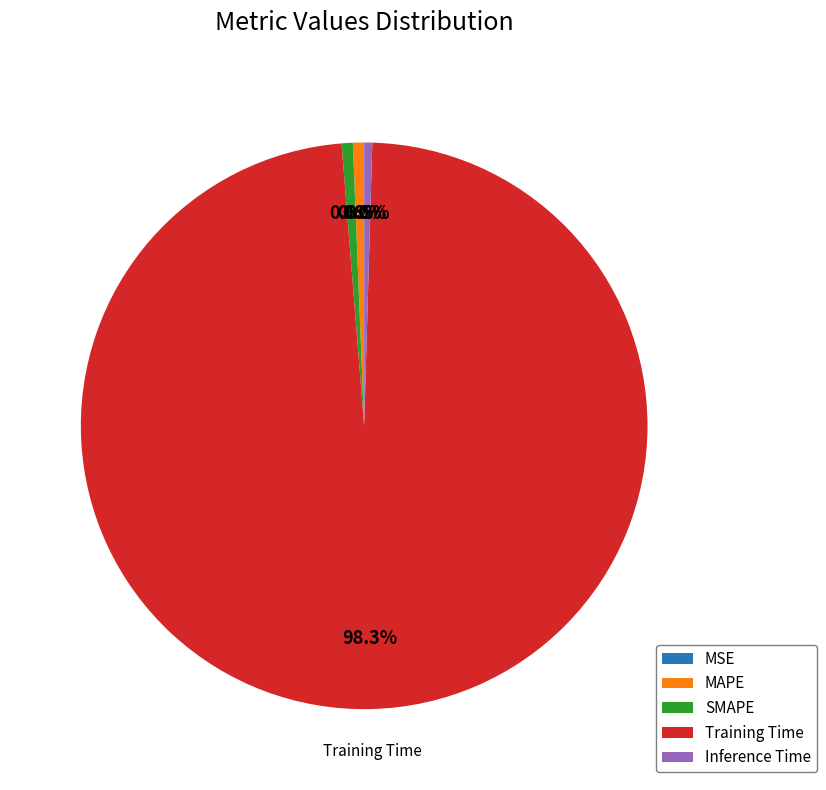

Is the sum of SMAPE and Training Time greater than half?

Yes